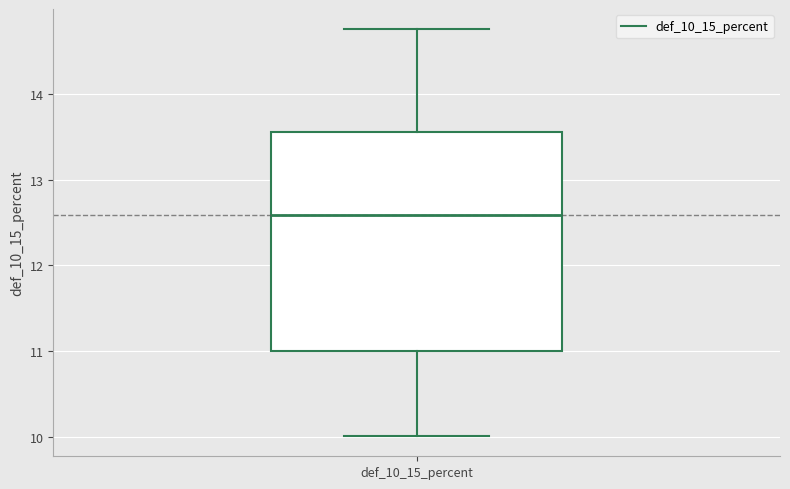

Read this box plot against the y-axis: the position of the median line, the range covered by the box, and the ends of both whiskers. The values are not printed on the chart, so give them approximately, as read against the axis.

median 12.6, box 11.0 to 13.6, whiskers 10.0 to 14.8